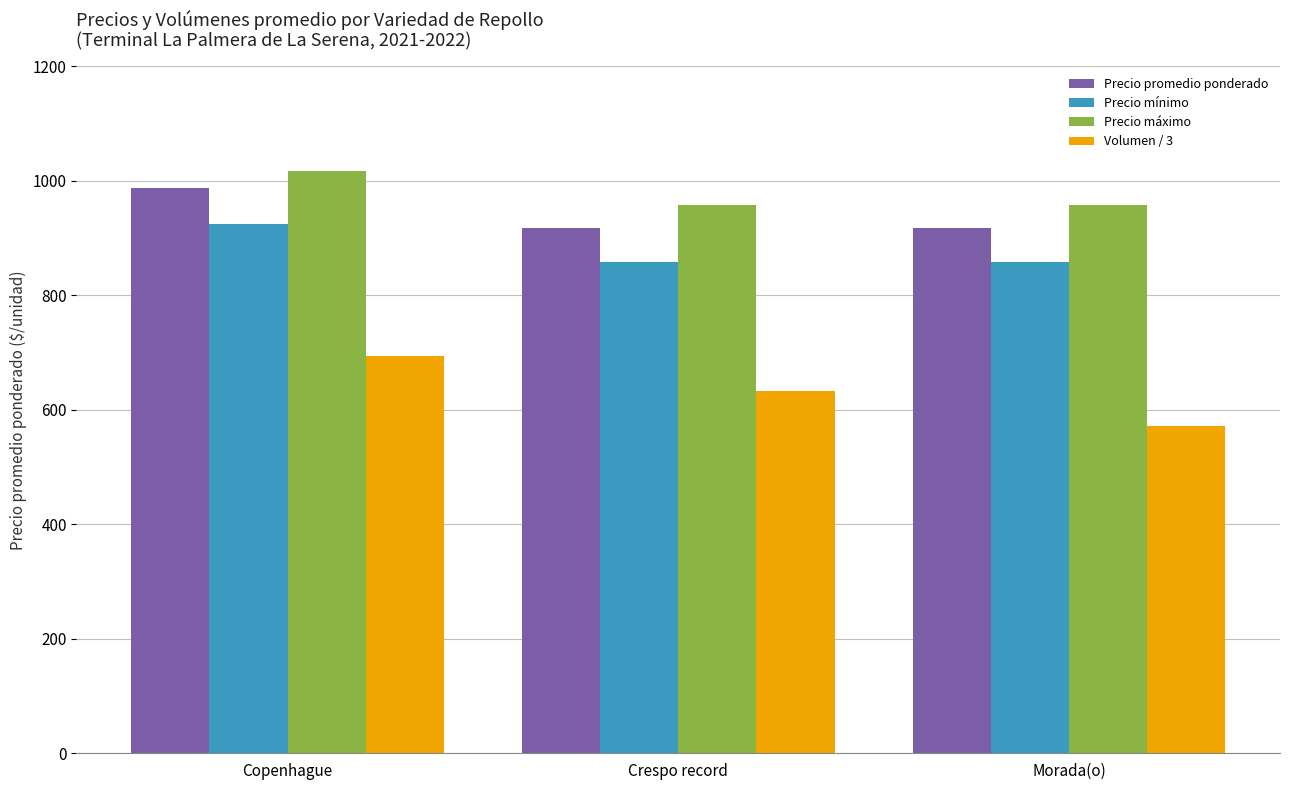

What is the label of the 1st bar from the left?

Copenhague